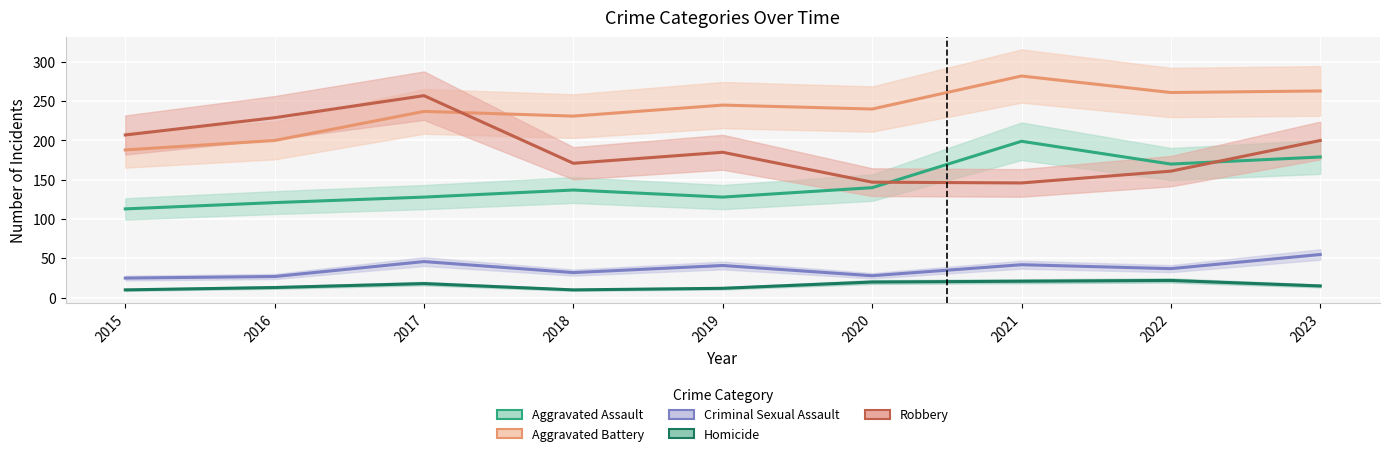

What is the highest value of the Aggravated Battery series?

282